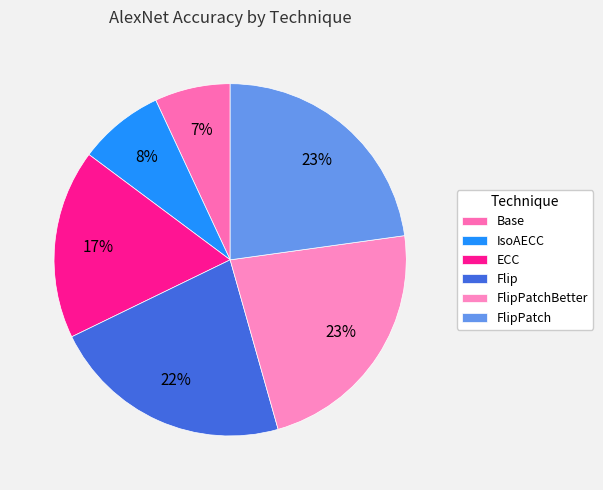

Is it true that ECC is 24% of the pie?

False